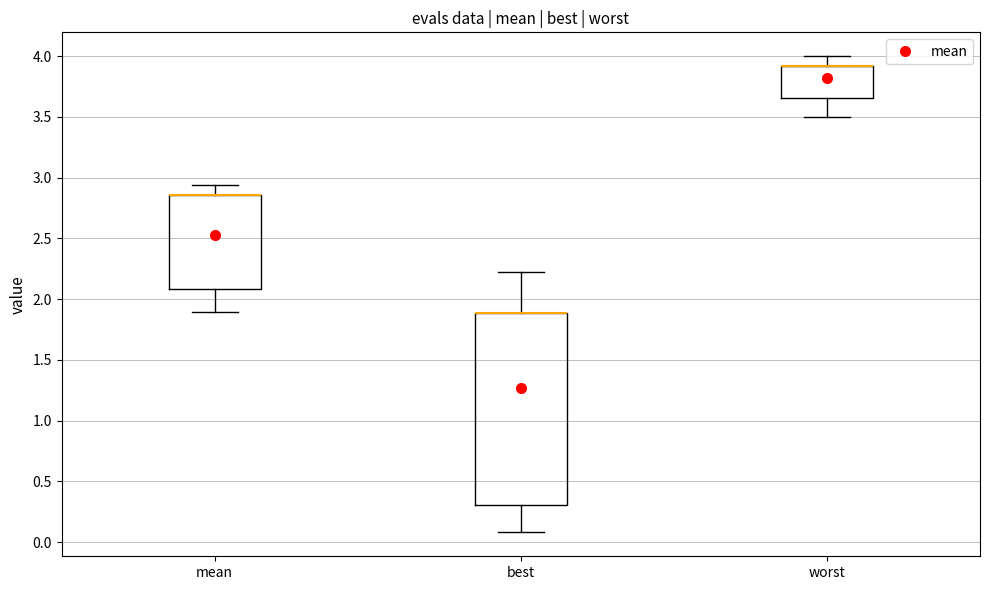

Reading left to right, transcribe this box plot: for each box, give where its median line is, the range the box spans, and where its two whiskers end, as read against the y-axis. The values are not printed on the chart, so give them approximately, as read against the axis.

mean: median 2.85 (drawn on the box's upper edge), box 2.10 to 2.85, whiskers 1.90 to 2.95
best: median 1.90 (drawn on the box's upper edge), box 0.30 to 1.90, whiskers 0.10 to 2.20
worst: median 3.90 (drawn on the box's upper edge), box 3.65 to 3.90, whiskers 3.50 to 4.00